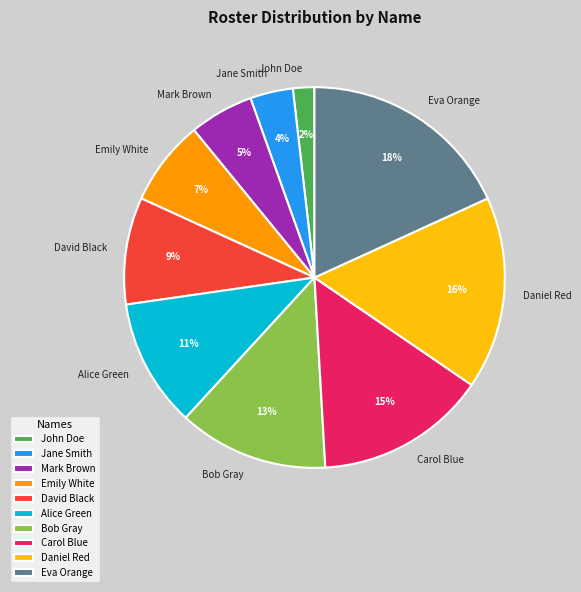

Is the sum of Mark Brown and Bob Gray greater than half?

No